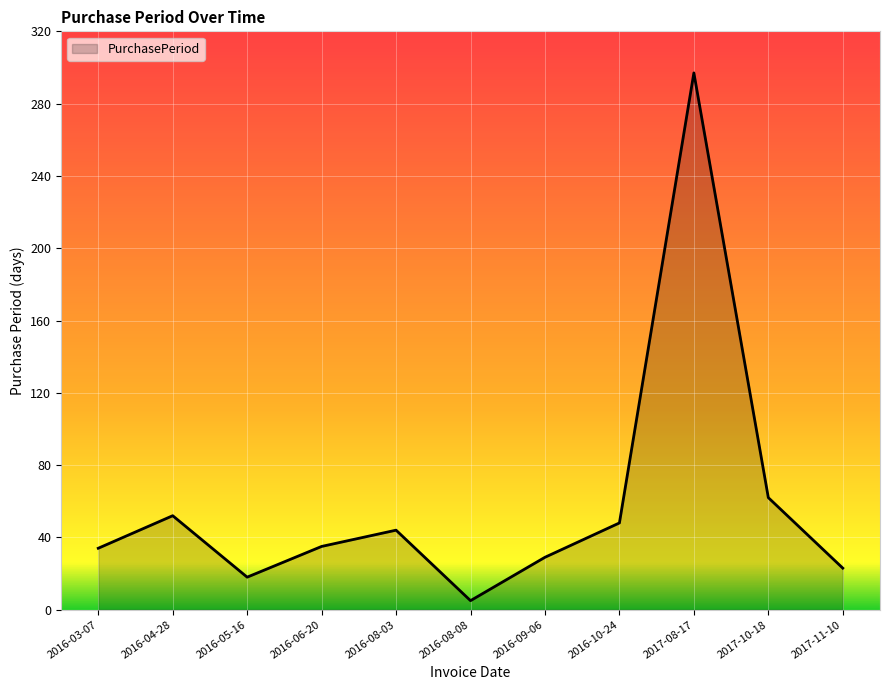

What is the difference between the values at 2017-10-18 and 2016-08-03?

18